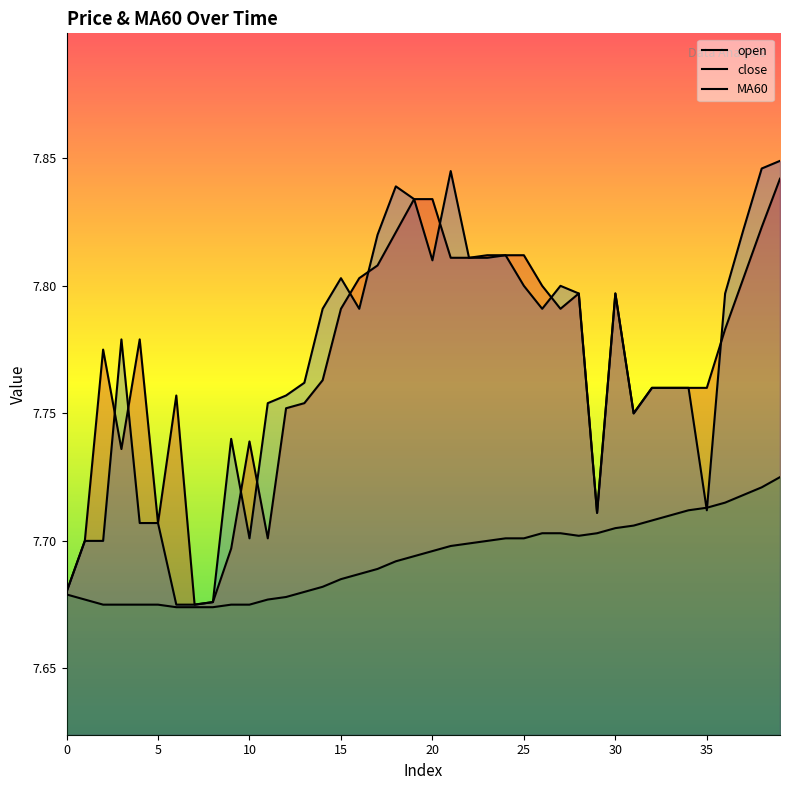

At which category does close reach its first local peak?

3